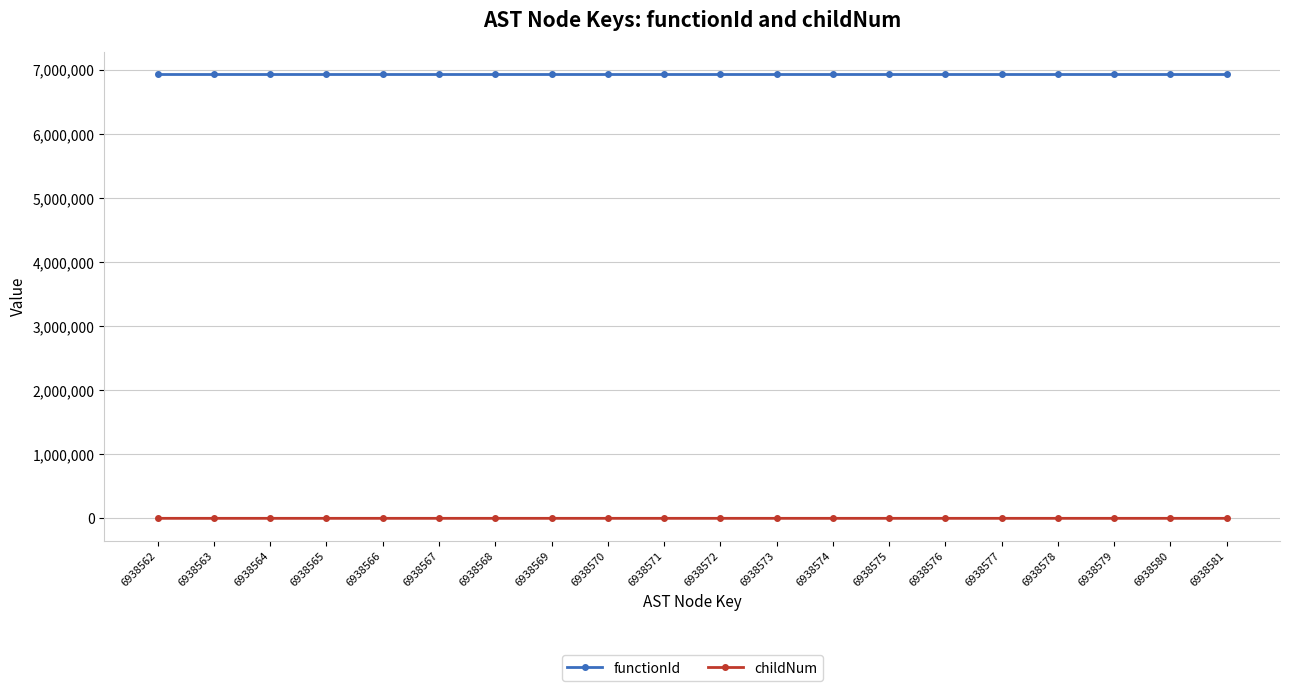

What is the greatest value displayed?

6938561